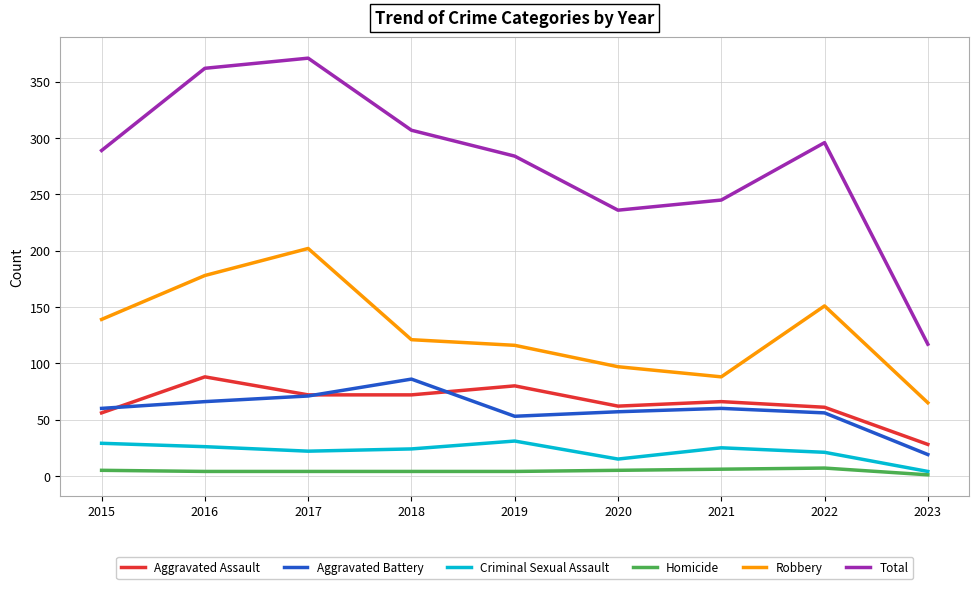

Rank the series at 2019 from highest to lowest value.

Total, Robbery, Aggravated Assault, Aggravated Battery, Criminal Sexual Assault, Homicide